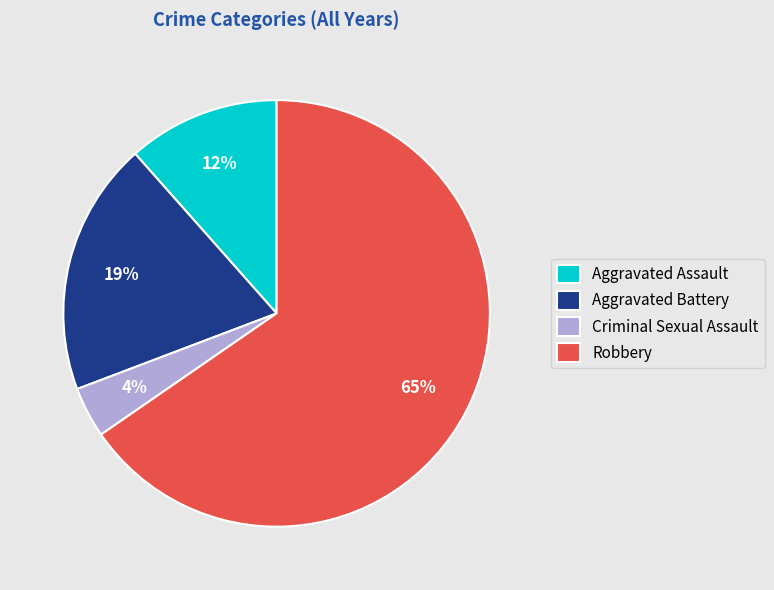

To the nearest percent, what percentage of the pie is Robbery?

65%